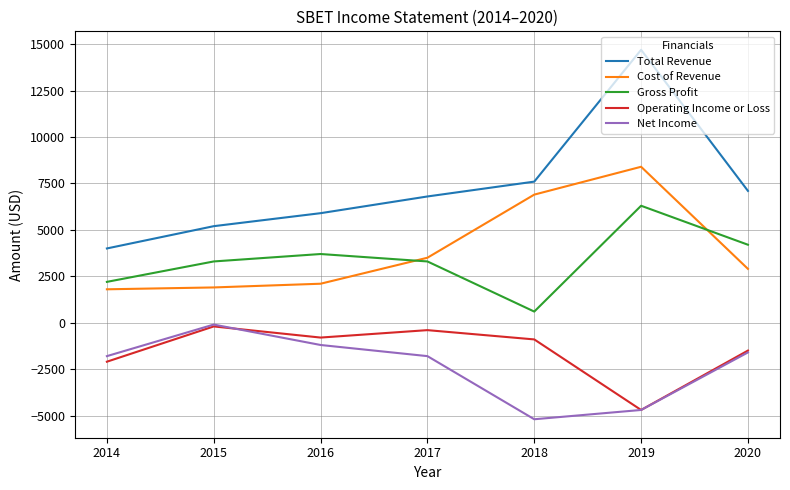

What is the difference between the maximum and minimum values in the Operating Income or Loss series?

4500